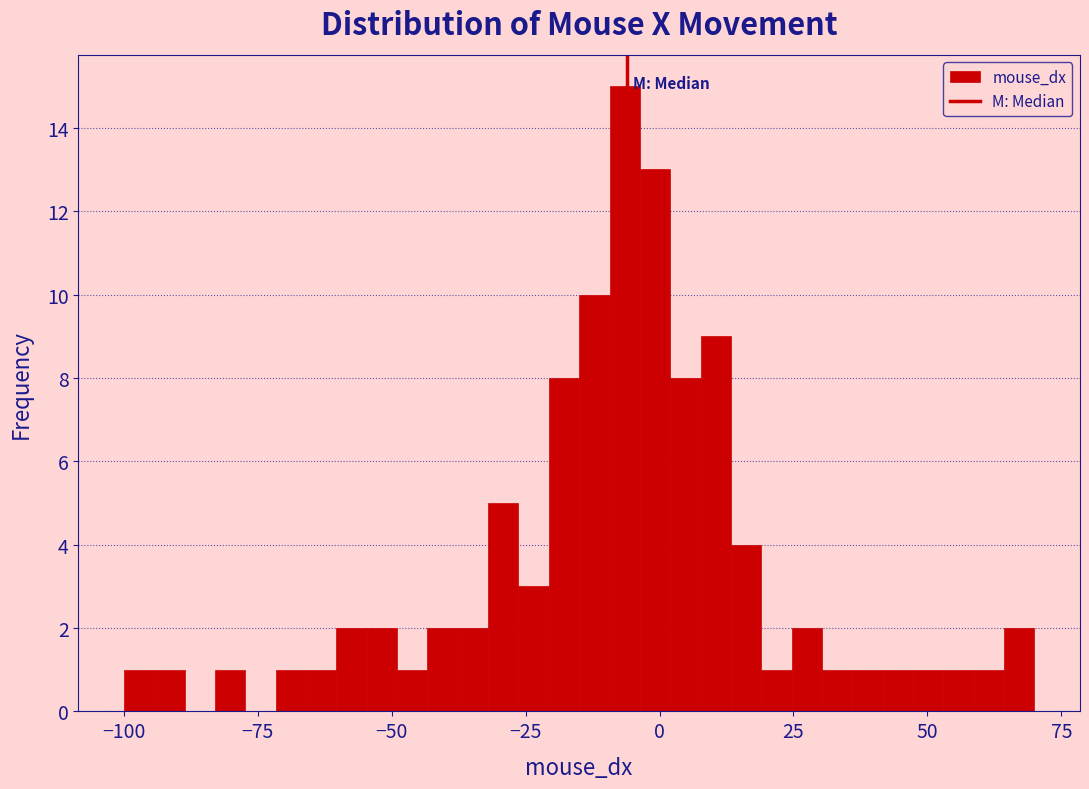

Around what value on the x-axis is the tallest bar? Give the approximate position of its centre, as read against the axis.

-5